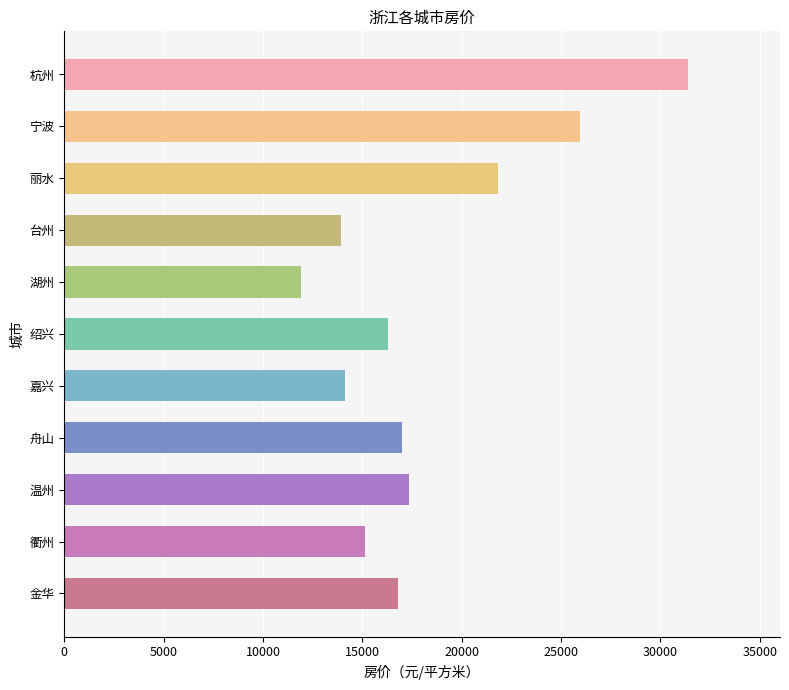

Which label corresponds to the largest value in the chart?

杭州